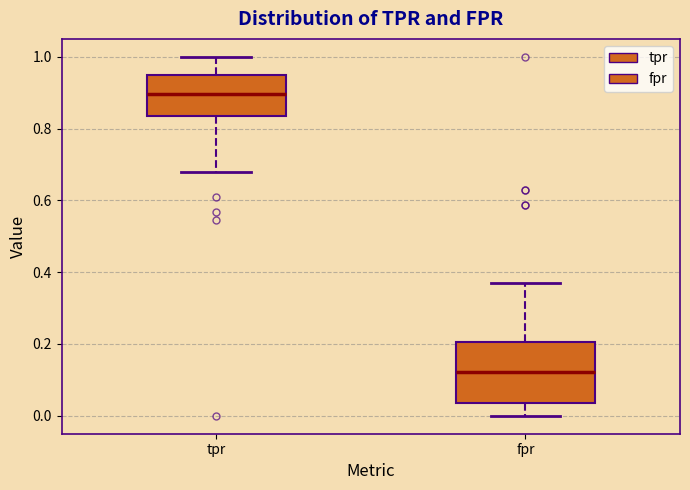

Reading left to right, transcribe this box plot: for each box, give where its median line is, the range the box spans, and where its two whiskers end, as read against the y-axis. The values are not printed on the chart, so give them approximately, as read against the axis.

tpr: median 0.90, box 0.84 to 0.94, whiskers 0.68 to 1.00
fpr: median 0.12, box 0.04 to 0.20, whiskers 0.00 to 0.38